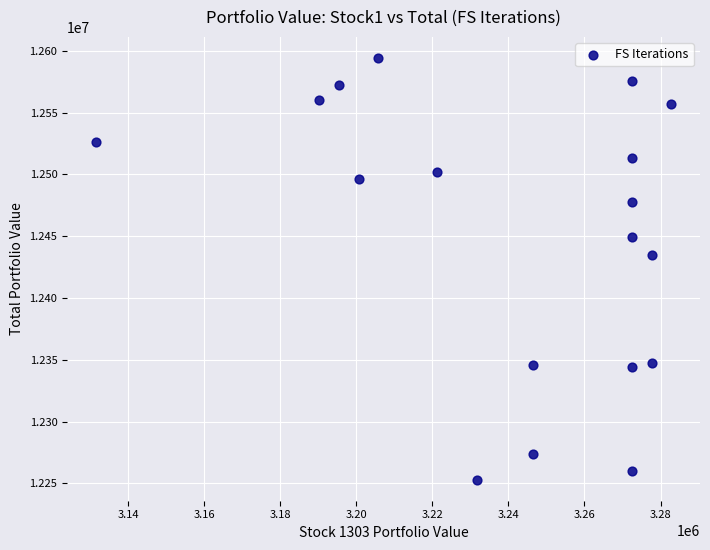

What Y value in the scatter plot is closest to 12423582?

12434961.5